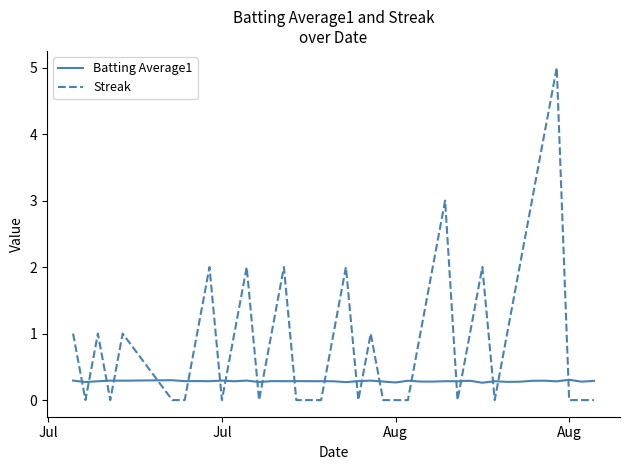

Rank the series by their average value, from lowest to highest.

Batting Average1, Streak